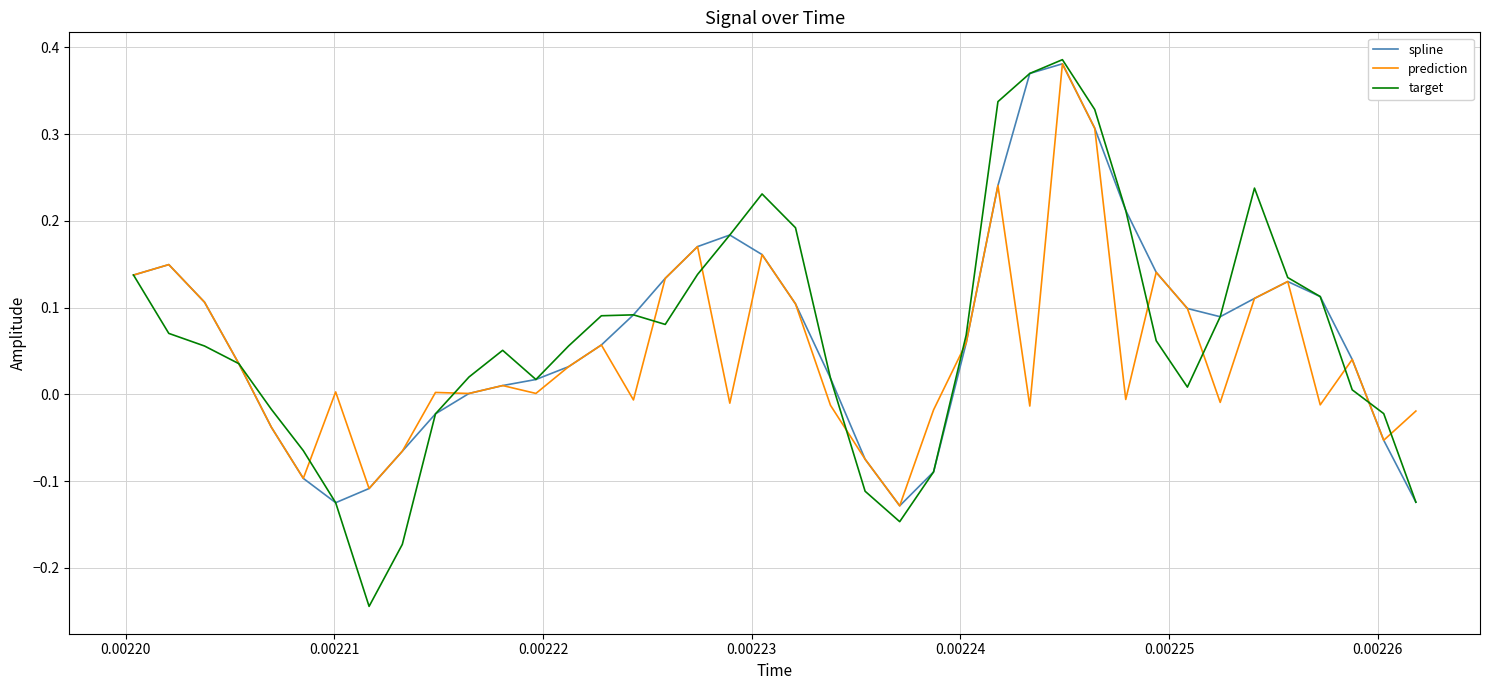

Which series has the largest range (max minus min)?

target